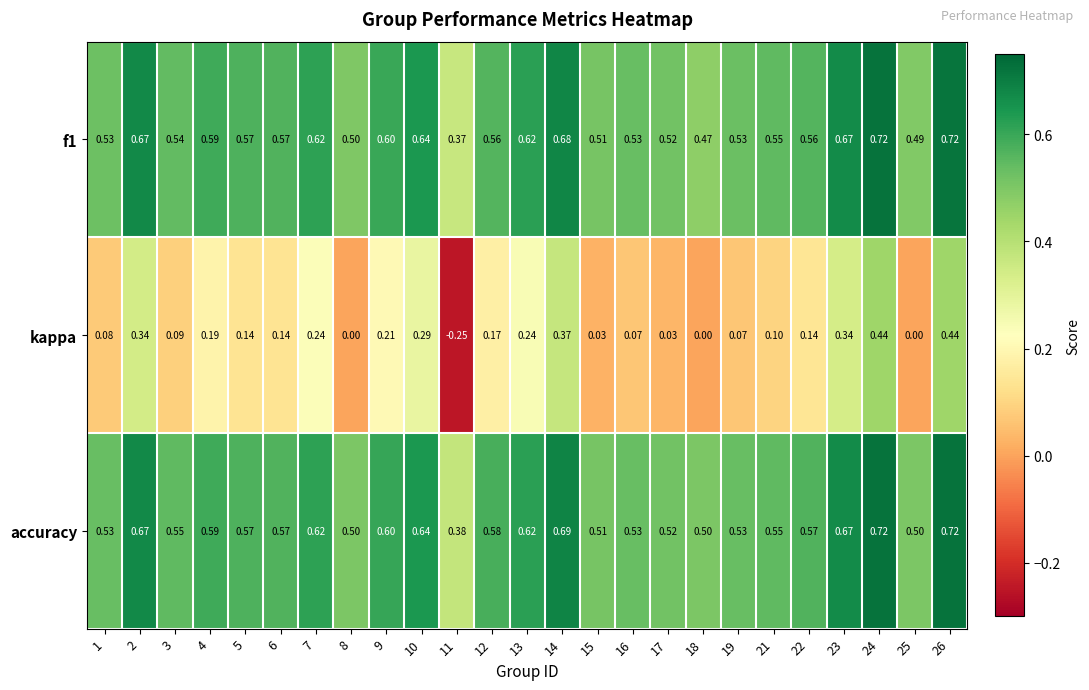

Is the value of f1 at 16 greater than the value of kappa at 23?

Yes